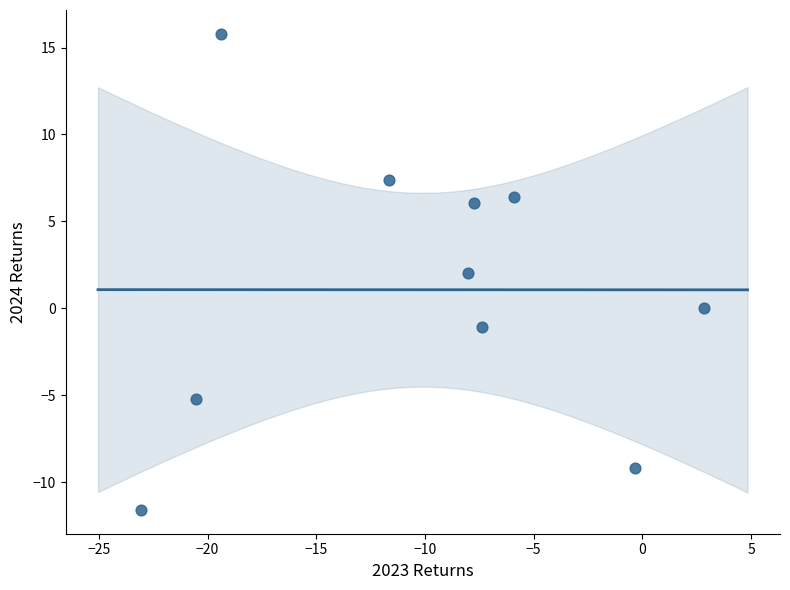

What is the average X value?

-10.1